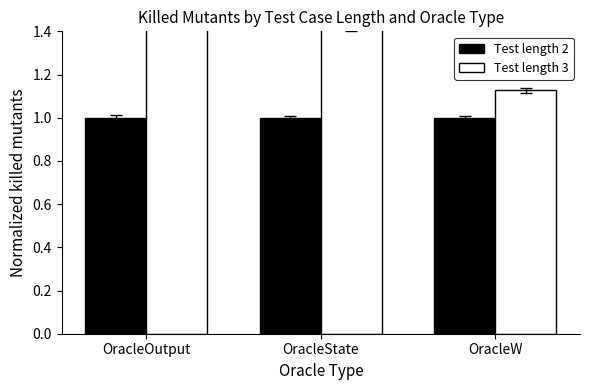

Reading left to right, what are all the values shown in this chart?

Test length 2: OracleOutput=1.0	OracleState=1.0	OracleW=1.0
Test length 3: OracleOutput=1.6	OracleState=1.4	OracleW=1.1